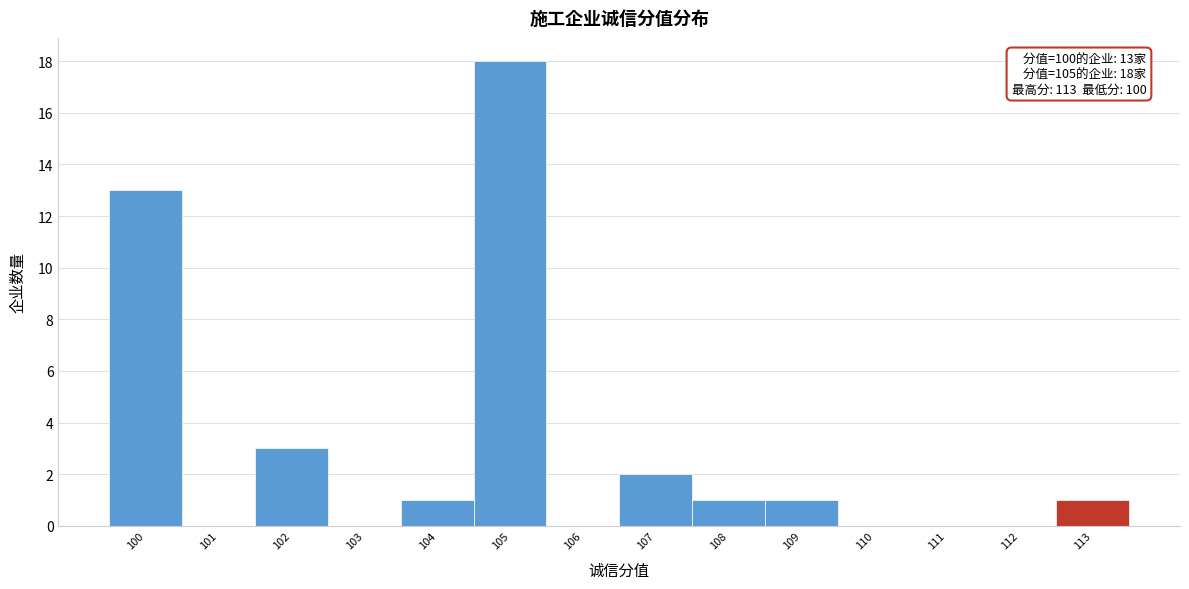

Which range on the x-axis has the tallest bar?

104.5 to 105.5